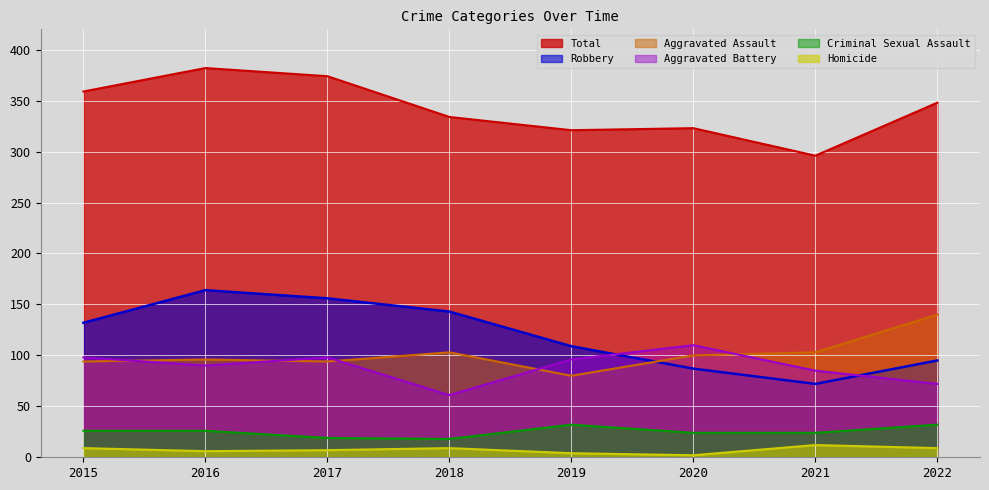

Rank the series by their maximum value, from highest to lowest.

Total, Robbery, Aggravated Assault, Aggravated Battery, Criminal Sexual Assault, Homicide